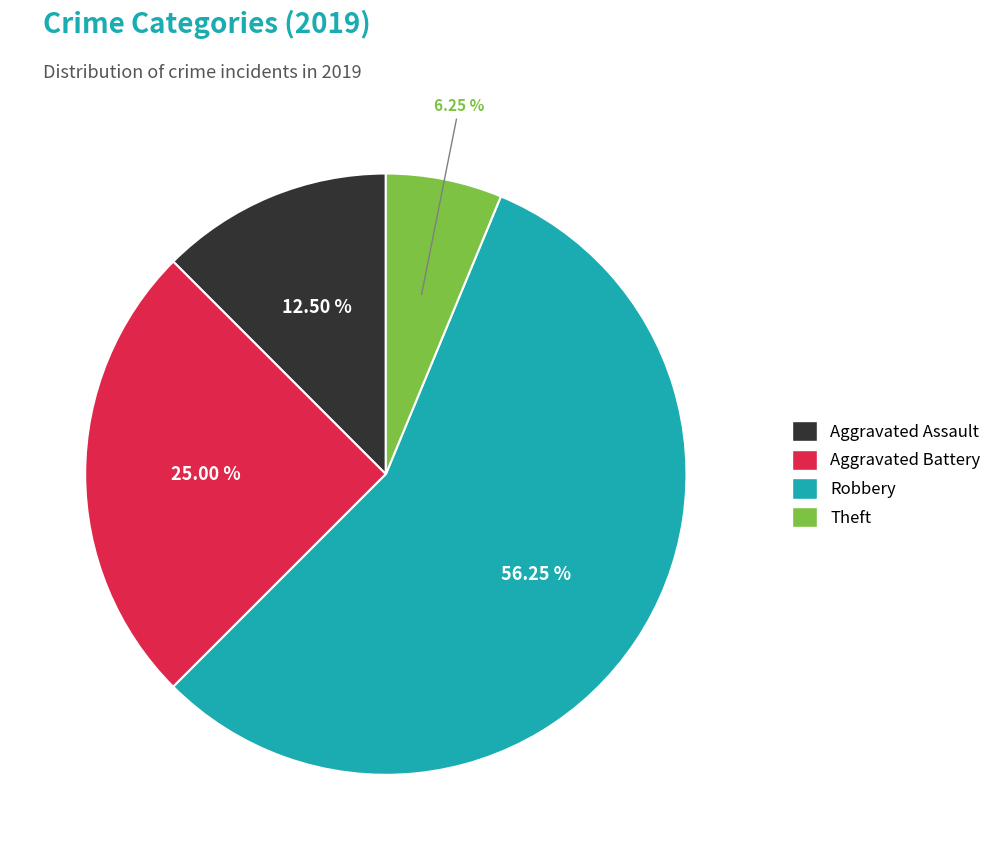

True or false: Robbery accounts for 67% of the total.

False